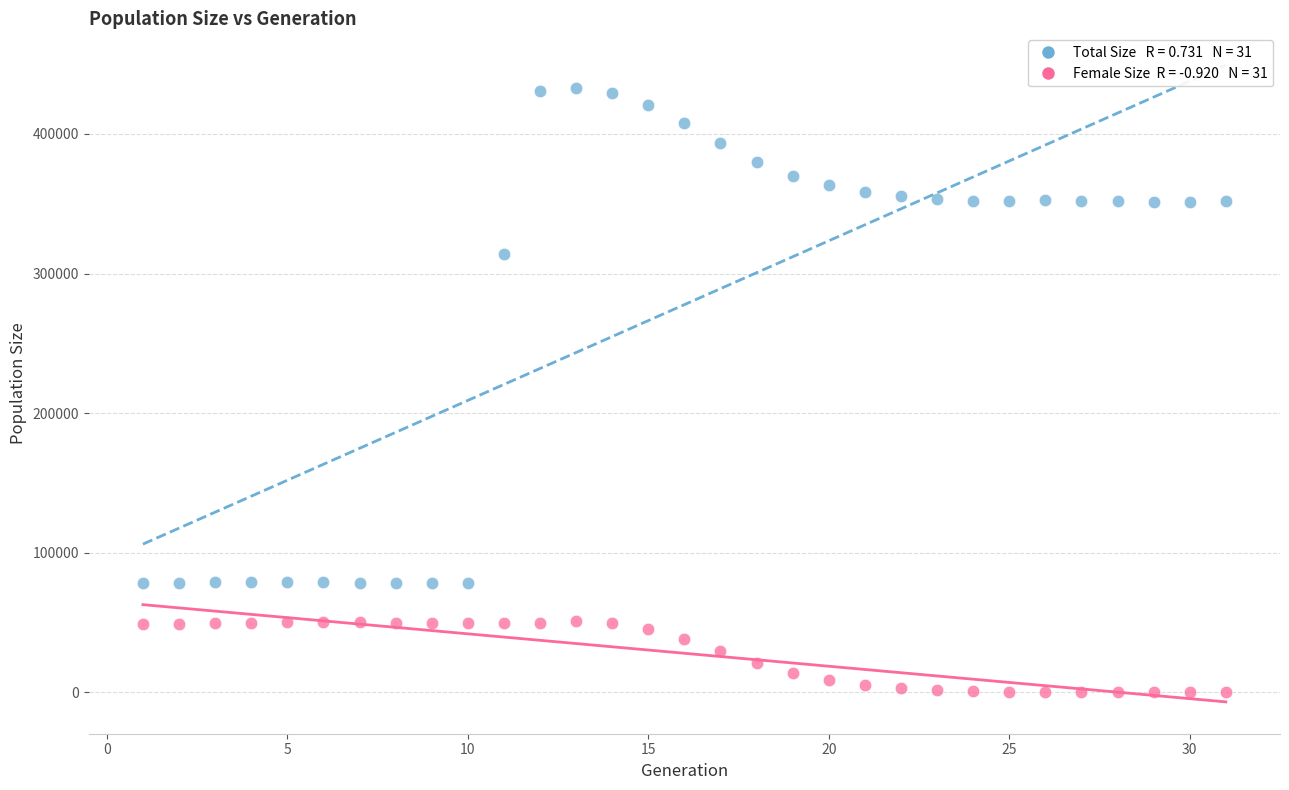

Across all series, what Y value is closest to 216411?

313683